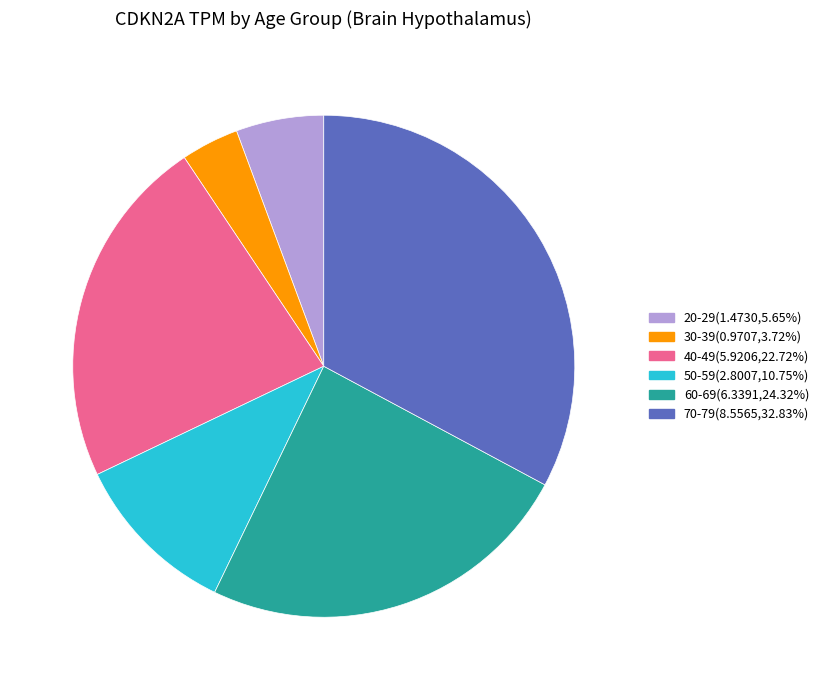

Rank the categories by value from lowest to highest.

30-39, 20-29, 50-59, 40-49, 60-69, 70-79